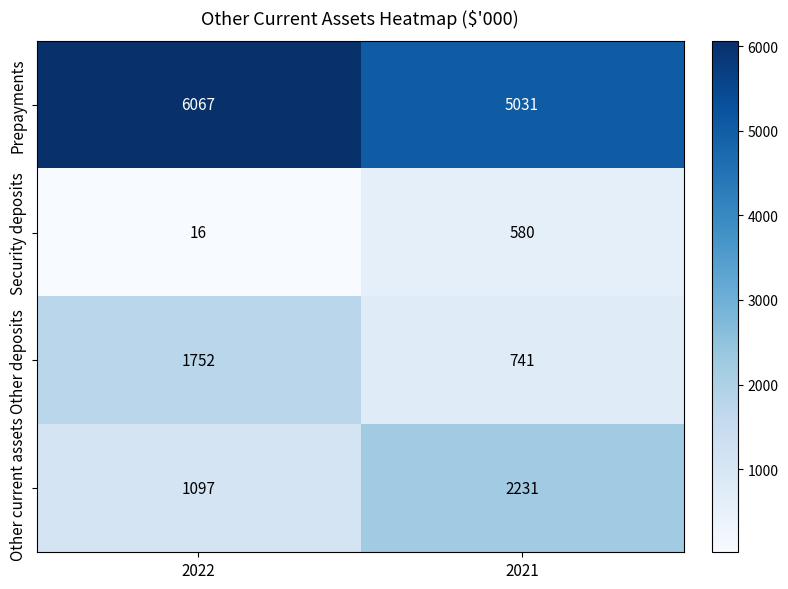

What is the spread (max minus min) of values at 2021?

4451